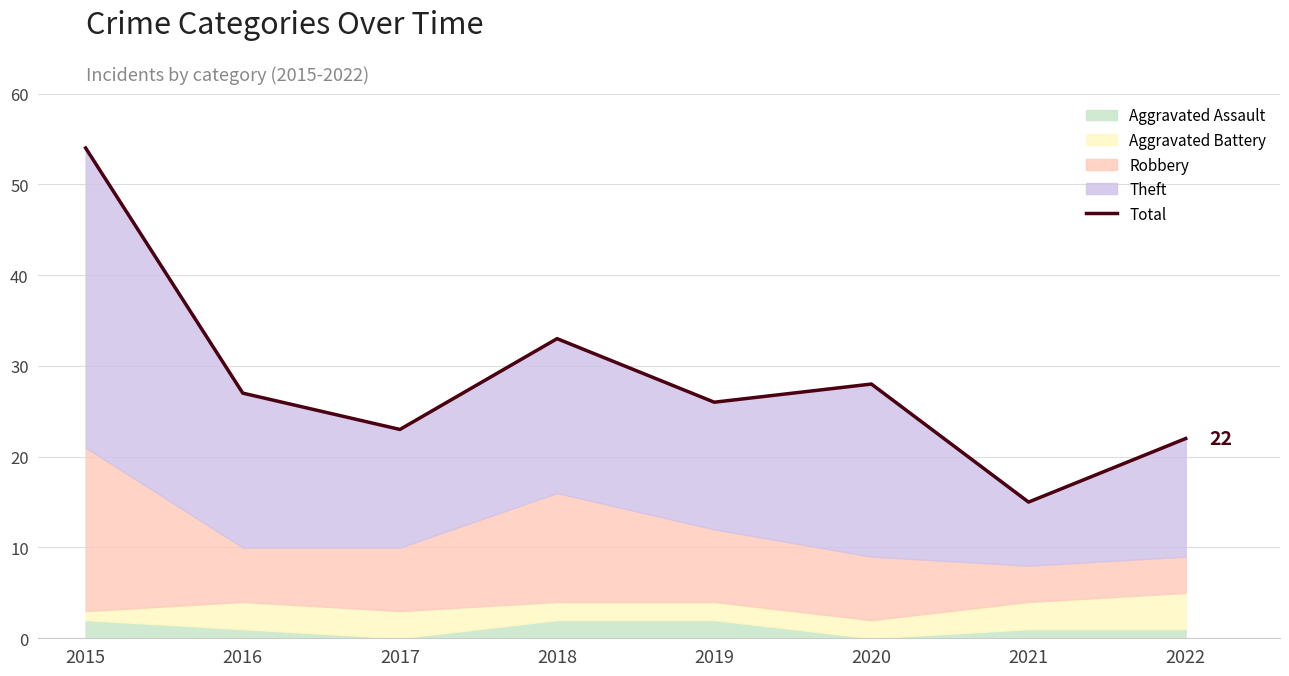

The value at 2022 is 37. True or false?

False